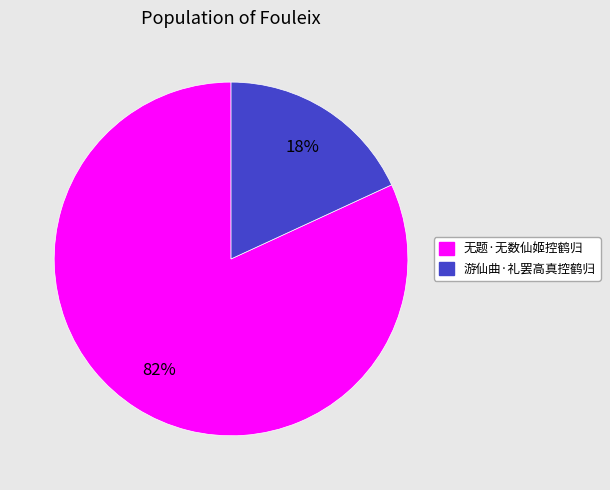

What is the ratio of the value at 游仙曲·礼罢高真控鹤归 to the value at 无题·无数仙姬控鹤归?

0.2